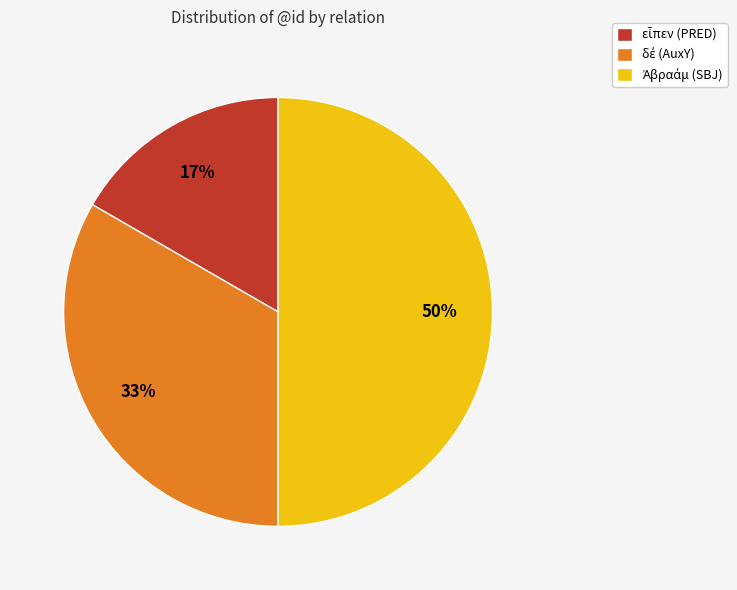

To the nearest percent, what is the average slice percentage?

33%